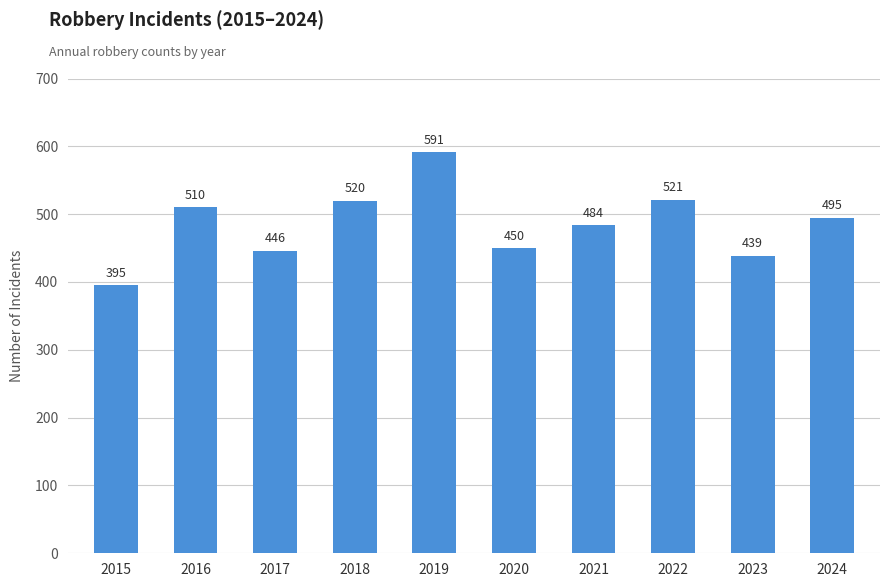

What is the maximum value shown in the chart?

591